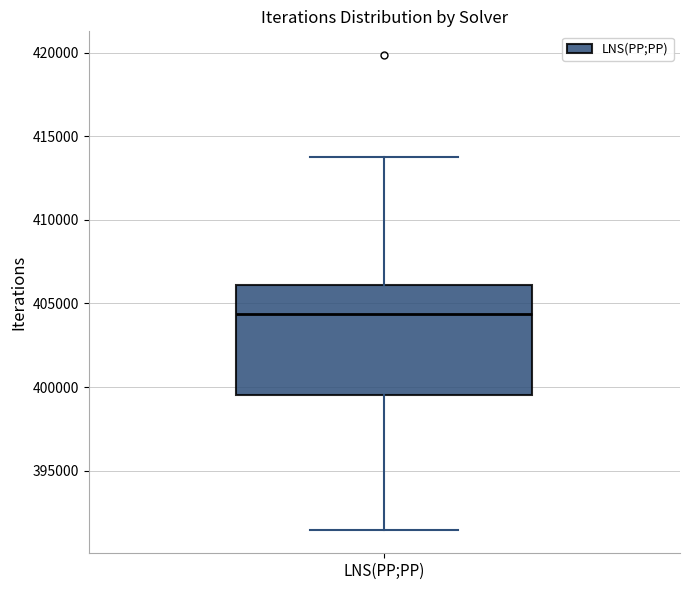

Where is the upper edge of the box for LNS(PP;PP) on the y-axis? The values are not printed on the chart, so give them approximately, as read against the axis.

406000